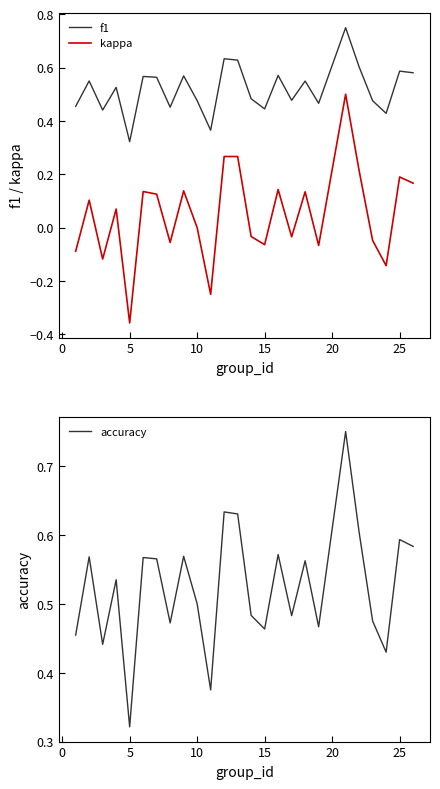

In accuracy, how many points are higher than both neighbors (excluding endpoints)?

9